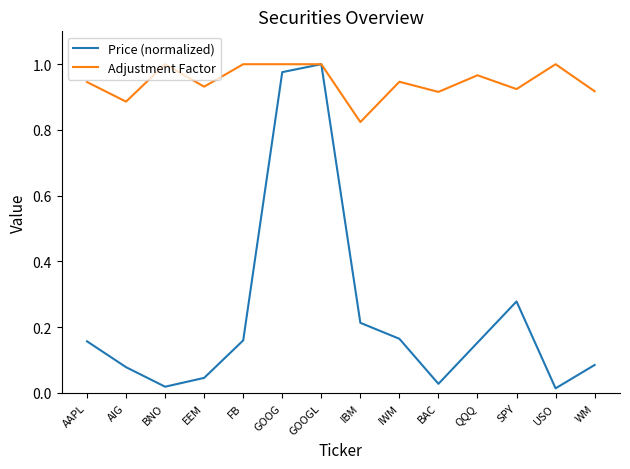

What is the sum of the Adjustment Factor values at IWM and EEM?

1.9